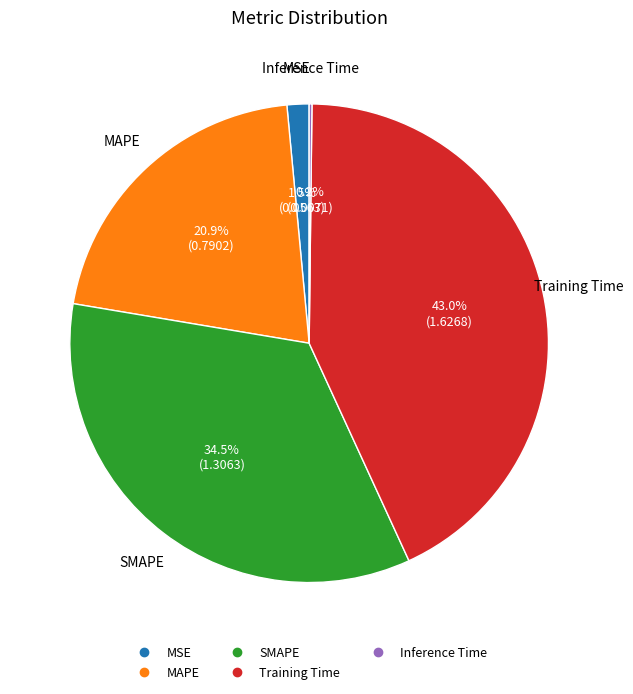

How much of the chart is everything except MSE?

98.5%